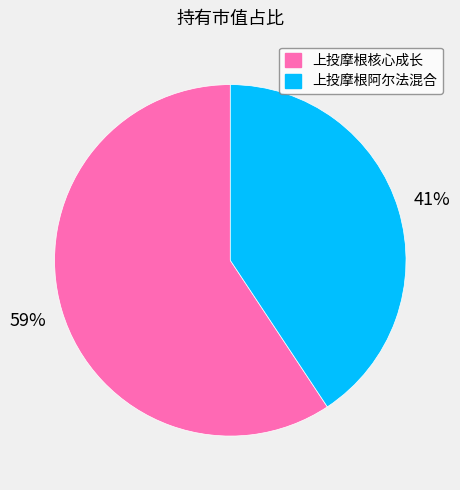

To the nearest percent, what portion does 上投摩根核心成长 represent?

59%